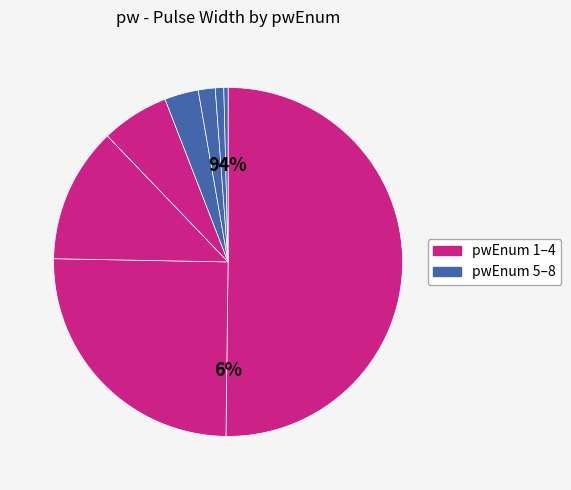

True or false: 6 accounts for 2% of the total.

True